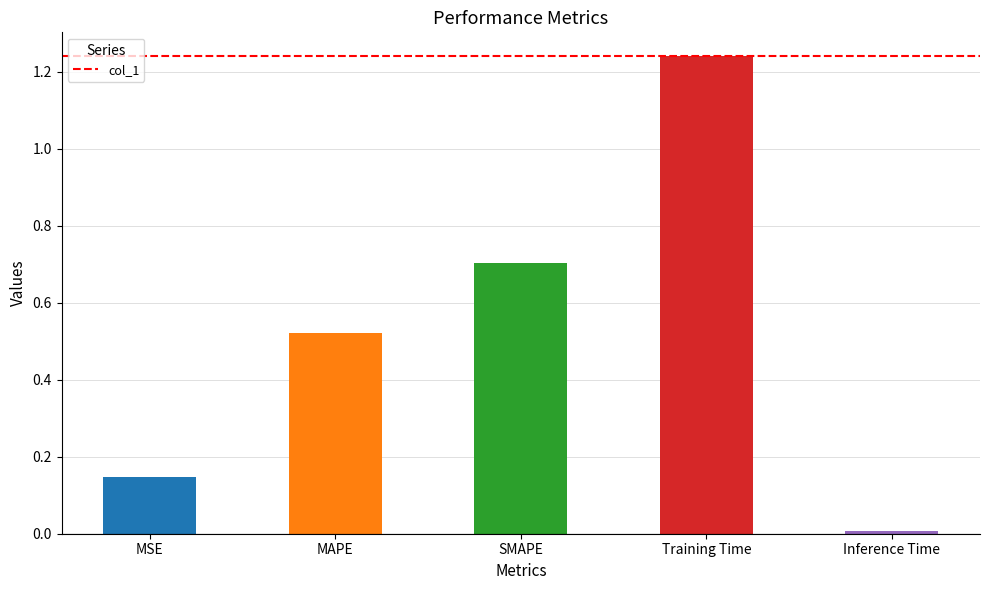

Which has a higher value, SMAPE or Inference Time?

SMAPE